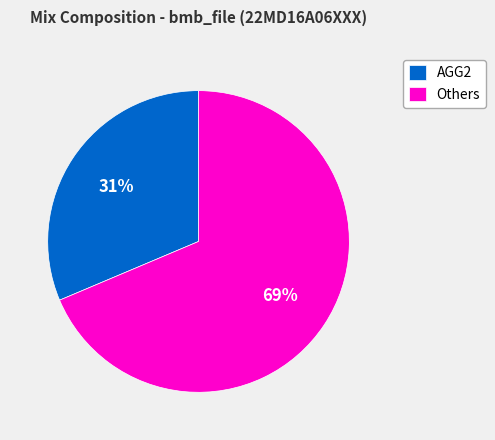

To the nearest percent, what is the combined percentage of AGG2 and Others?

100%